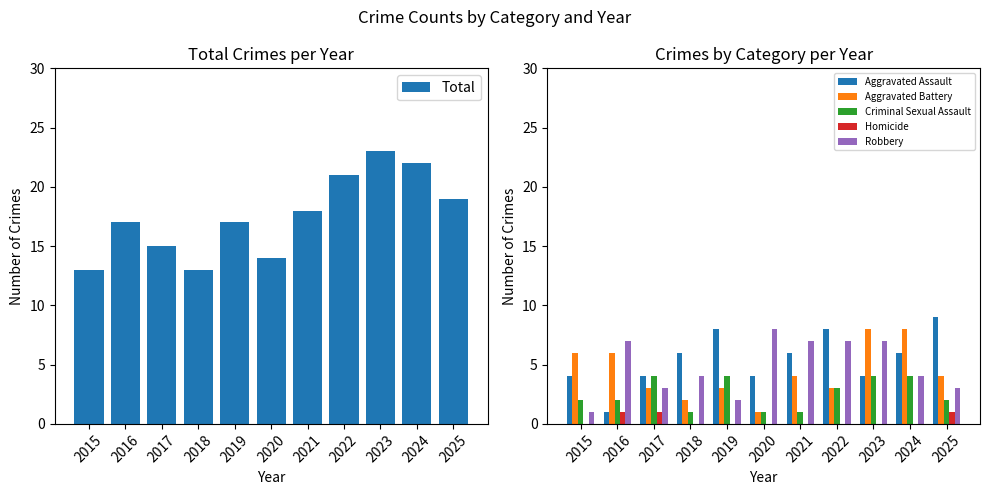

At which label is Homicide closest to 0?

2015